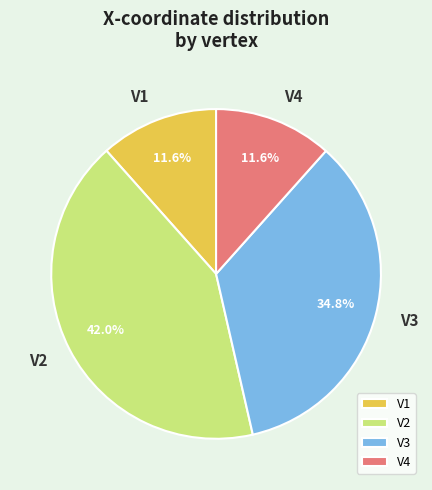

Does V3 account for over 50% of the chart?

No